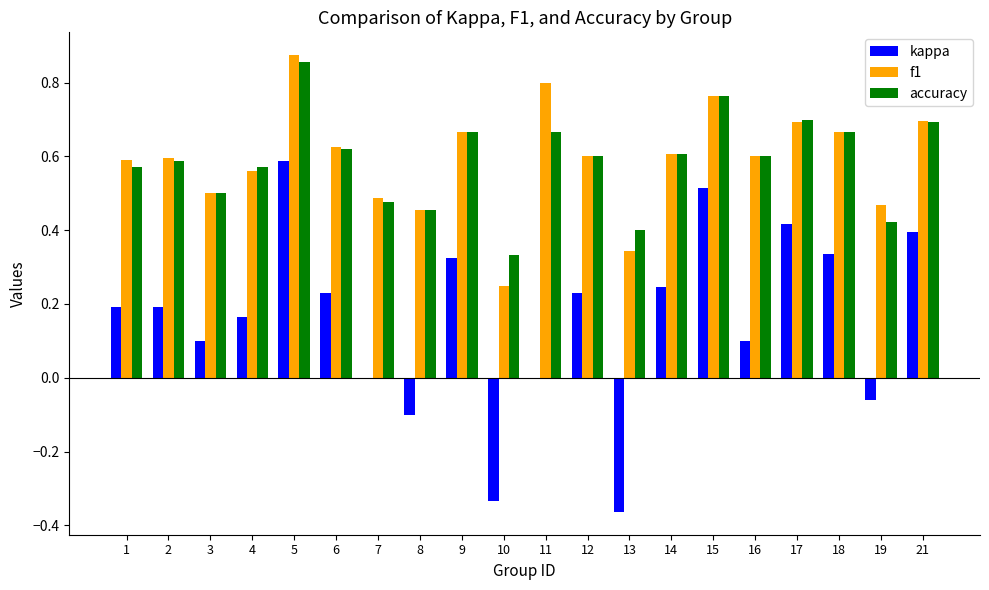

Which category has the highest value across all series?

5